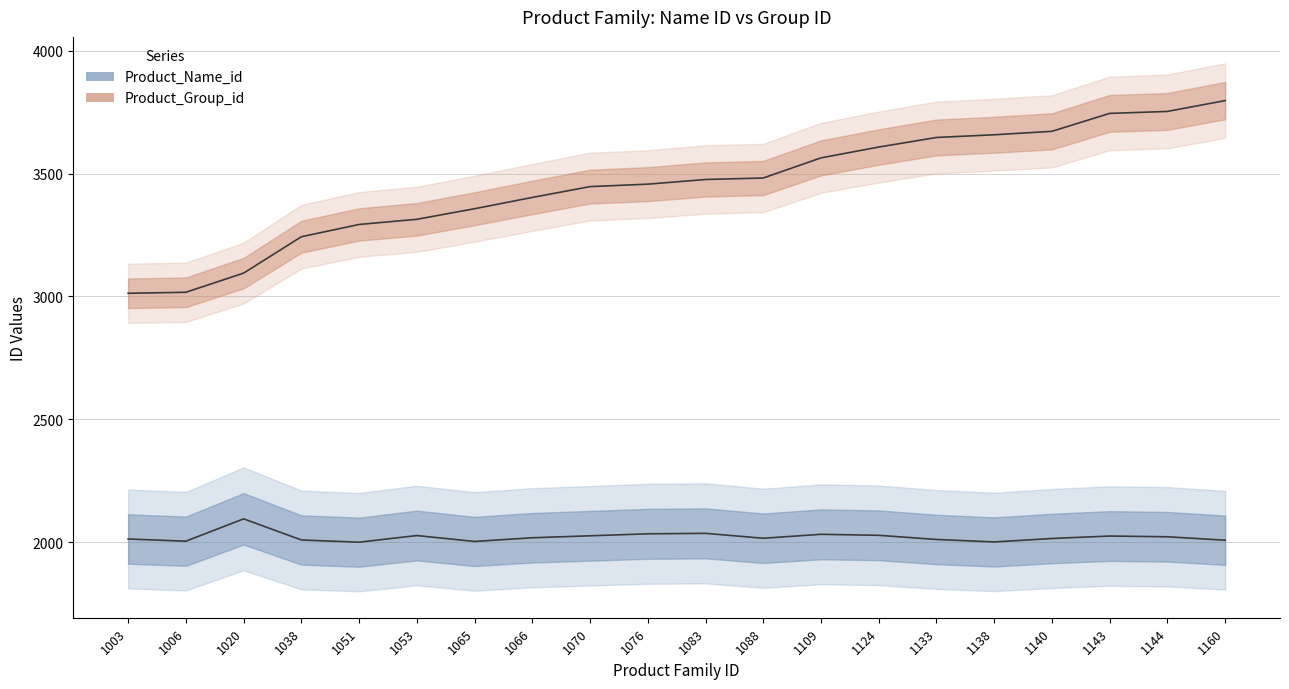

Which category has the highest value across all series?

1160